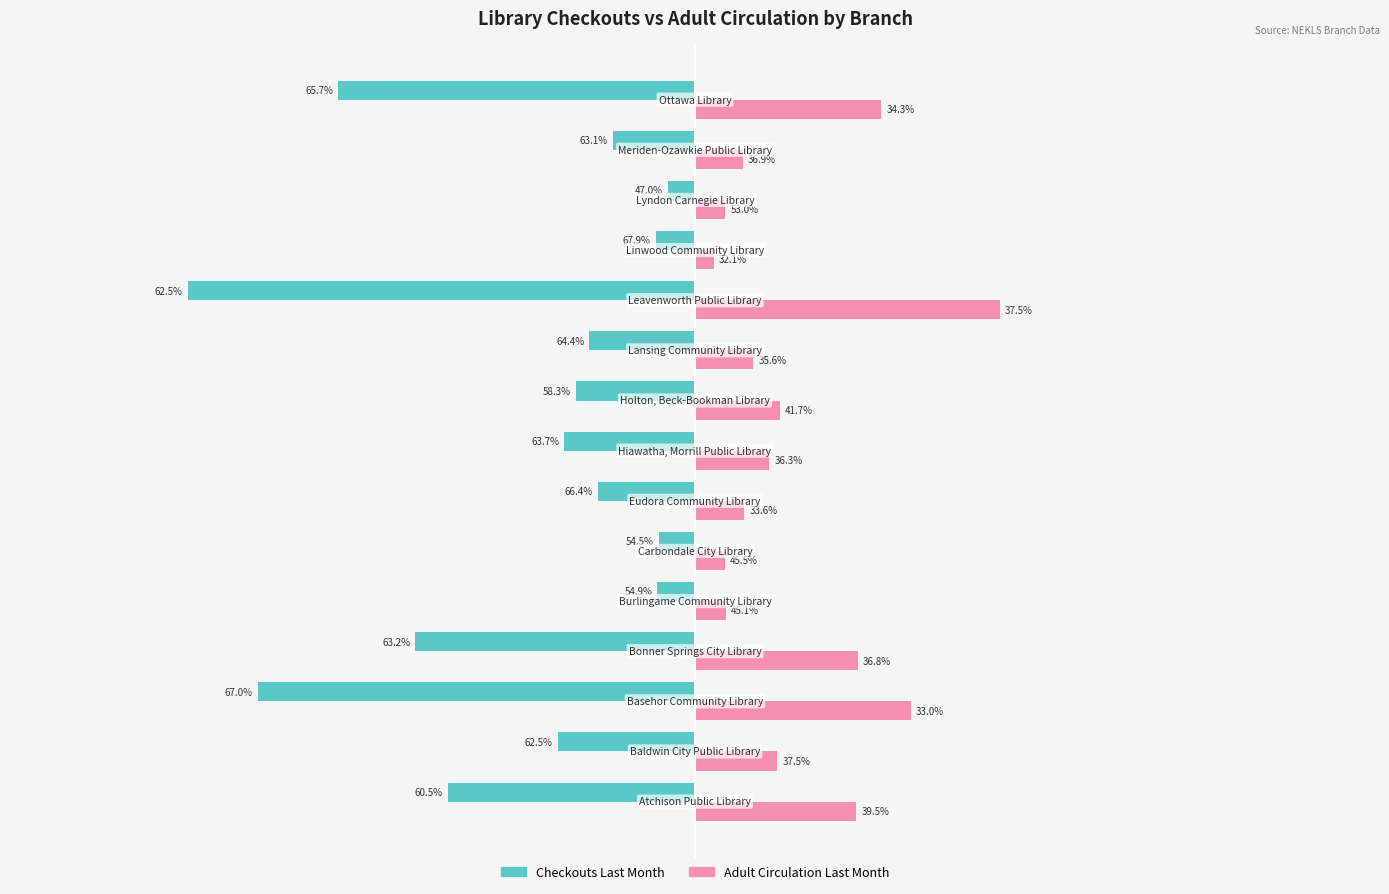

Does the chart contain stacked bars?

No